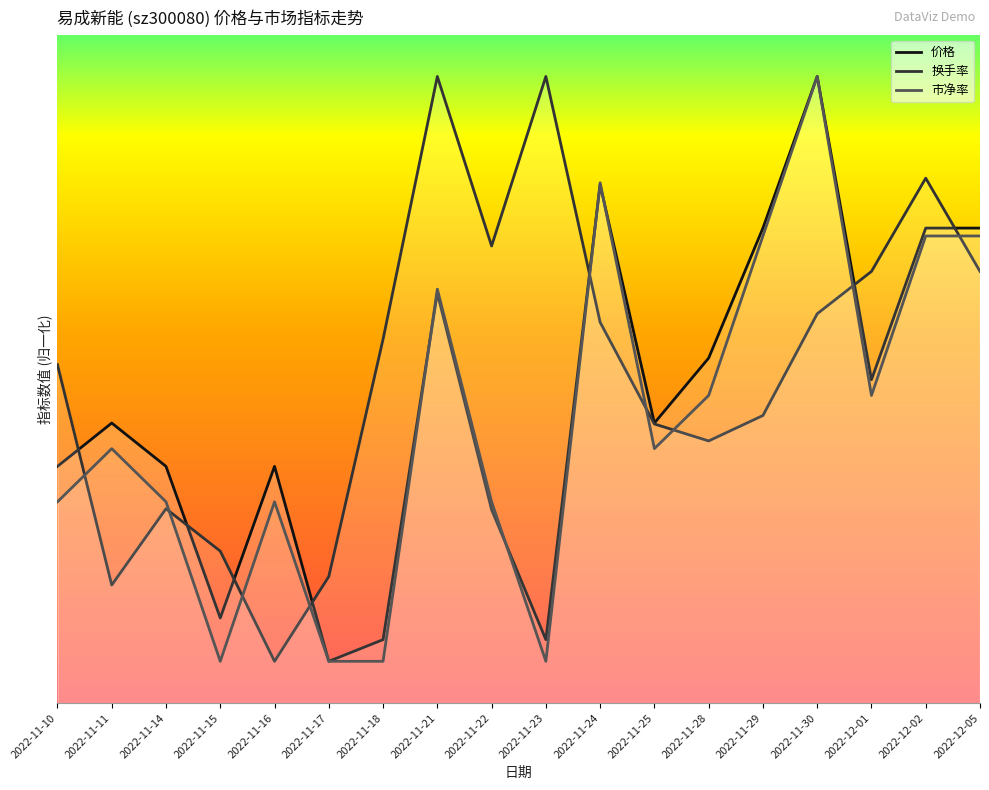

How many data points in 换手率 are above 4?

10